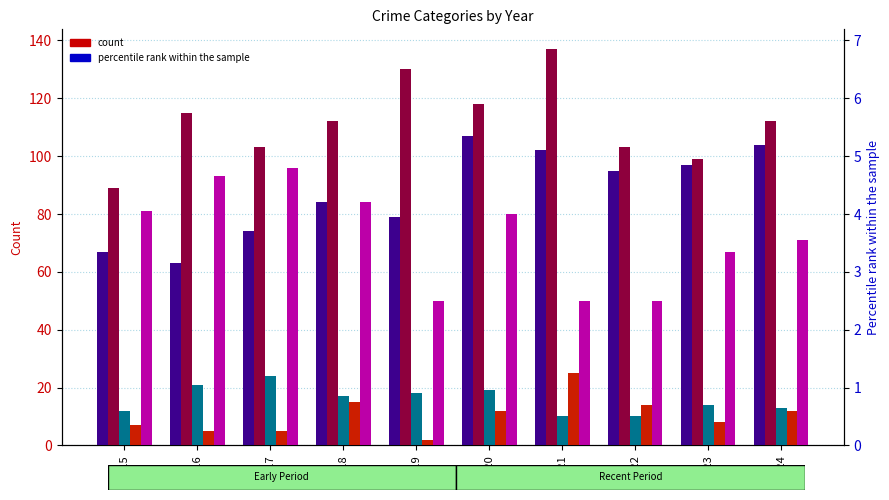

The Robbery series shows 3.6 at 2024. True or false?

True